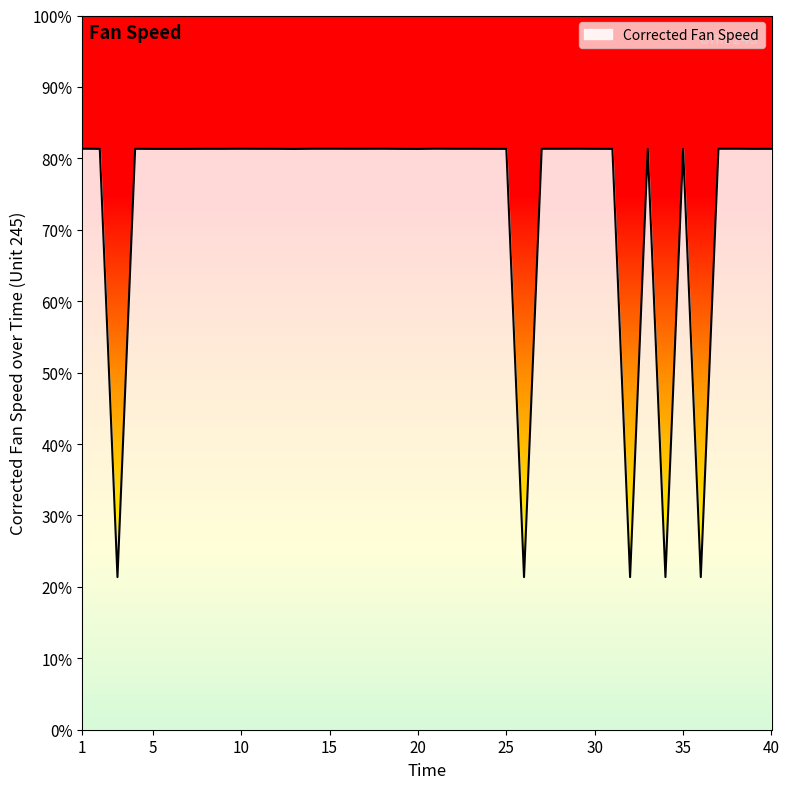

What is the smallest value displayed?

21.4